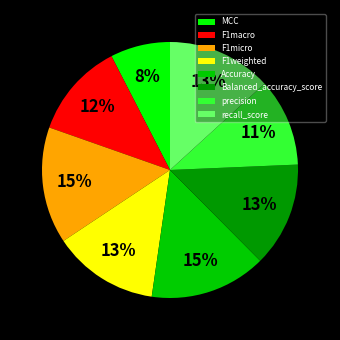

Is the sum of Accuracy and Balanced_accuracy_score greater than half?

No